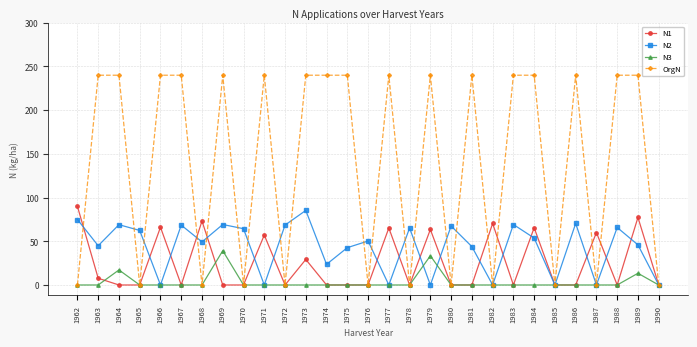

True or false: N1 has a value of 0.0 at 1969.

True